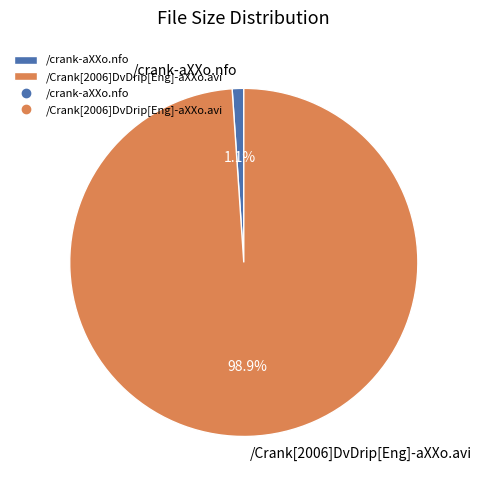

Is it true that /Crank[2006]DvDrip[Eng]-aXXo.avi is 91% of the pie?

False